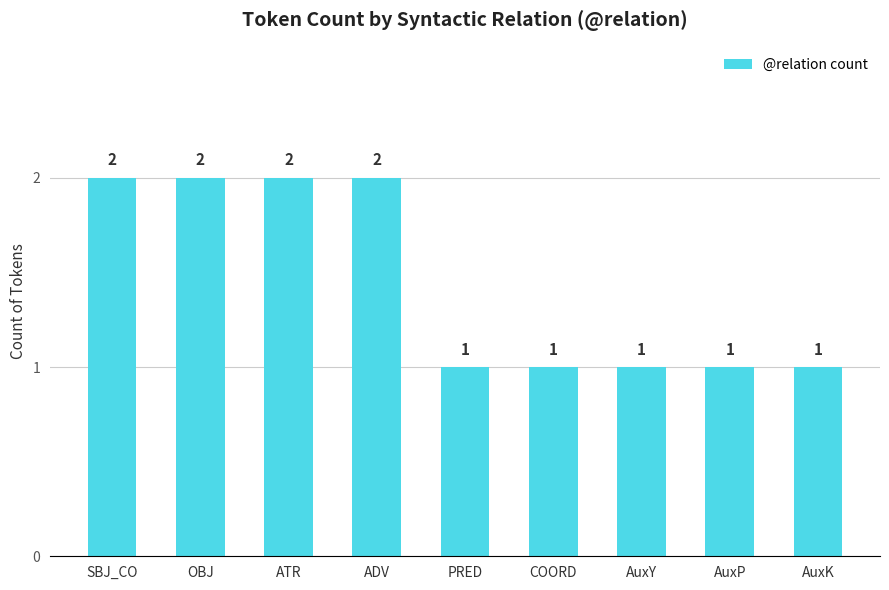

Reading left to right, transcribe all the data shown in this chart.

SBJ_CO=2	OBJ=2	ATR=2	ADV=2	PRED=1	COORD=1	AuxY=1	AuxP=1	AuxK=1